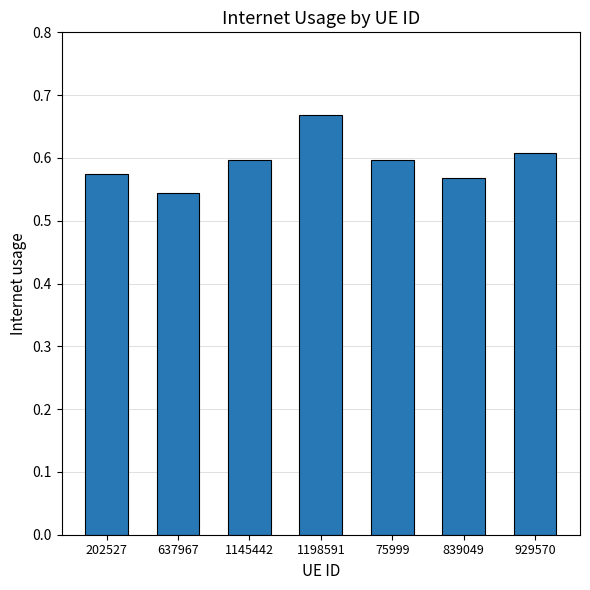

What is the label of the 6th bar from the right?

637967